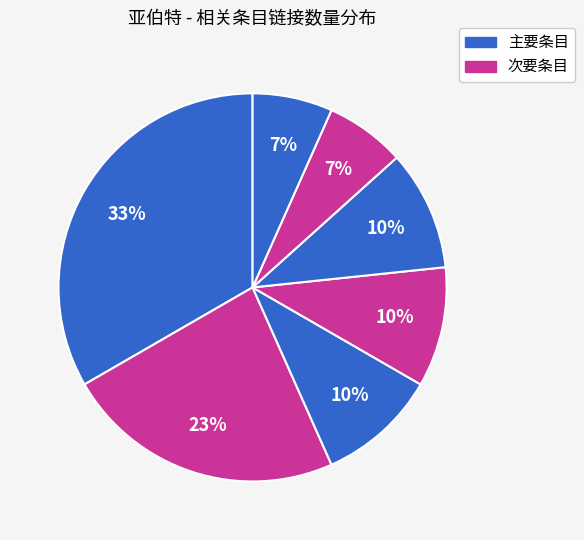

Count the number of slices in the pie.

7